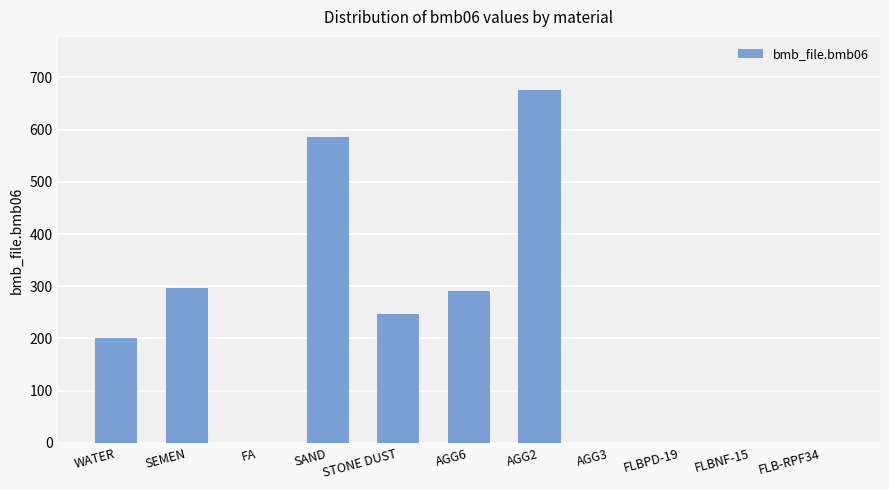

What is the greatest value displayed?

676.0